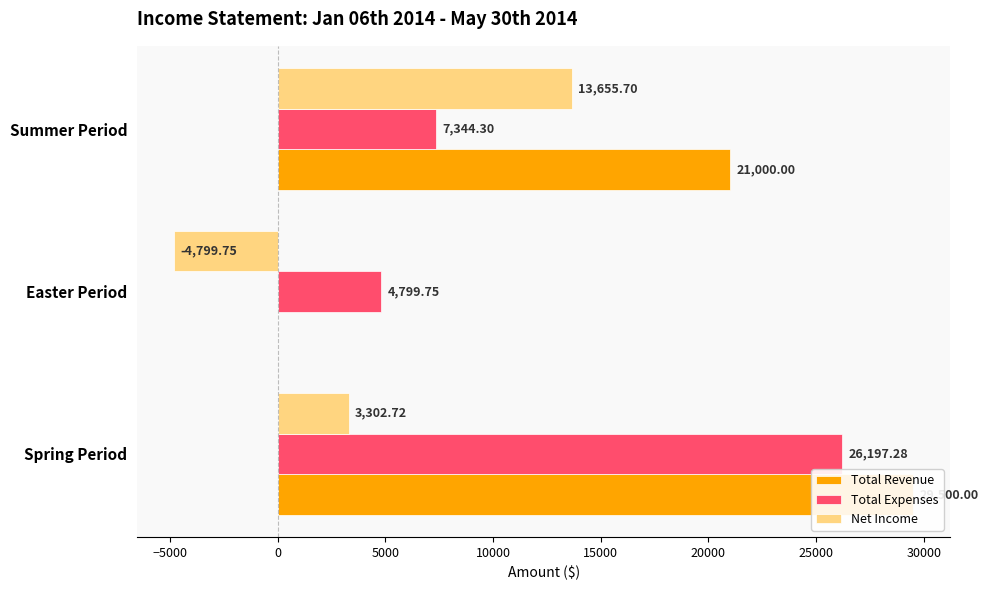

At how many categories does at least one series exceed 17648?

2